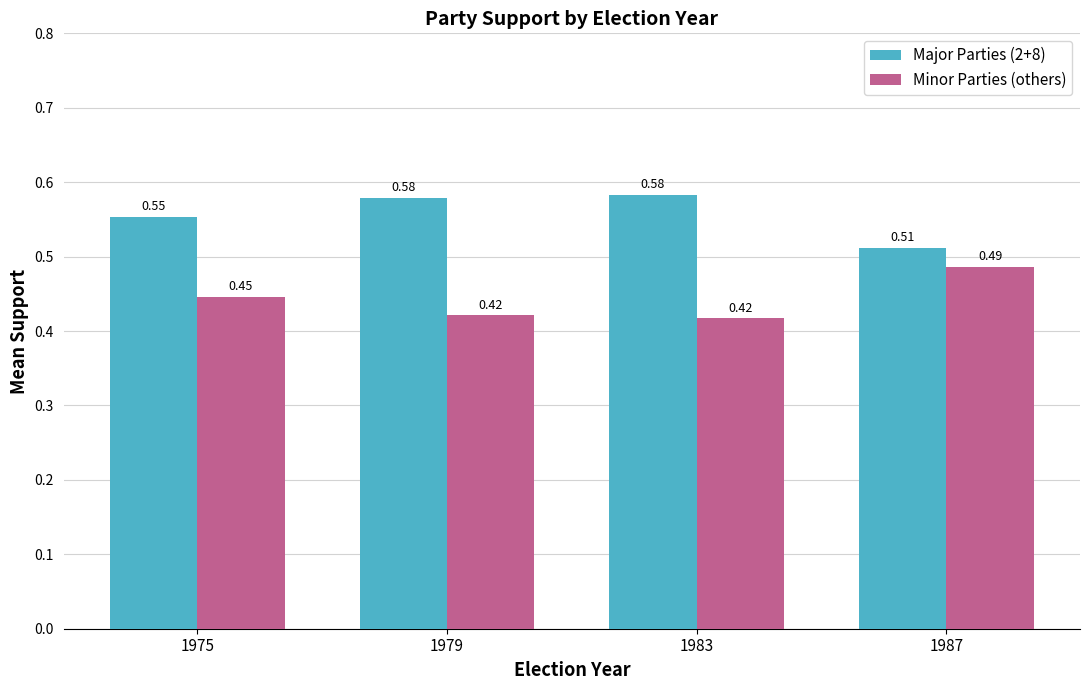

Rank the series by their maximum value, from highest to lowest.

Major Parties (2+8), Minor Parties (others)